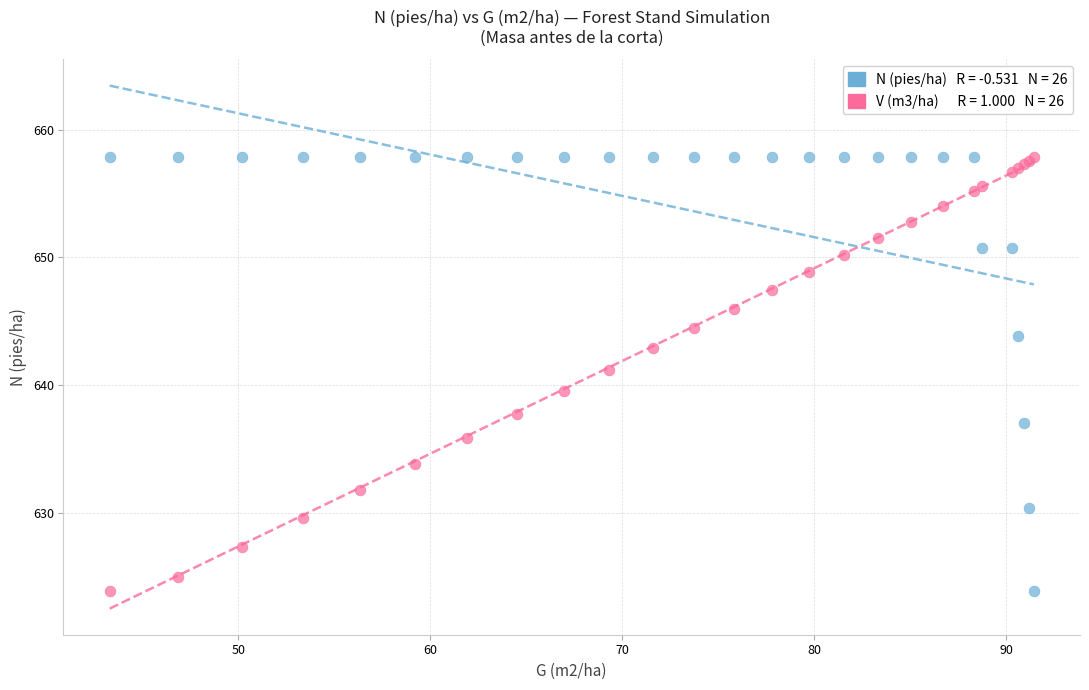

Across all series, what Y value is closest to 640?

639.5